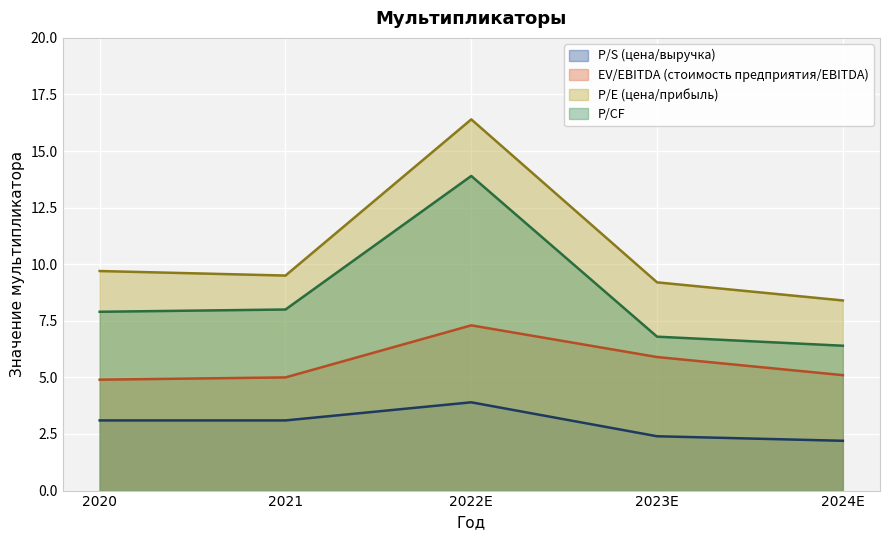

Between 2021 and 2023E, which series saw the biggest shift?

P/CF